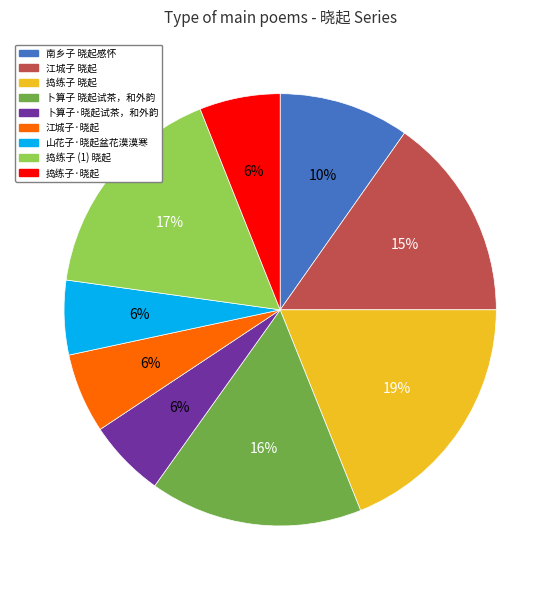

To the nearest percent, what is the combined percentage of 江城子 晓起 and 卜算子·晓起试茶，和外韵?

21%